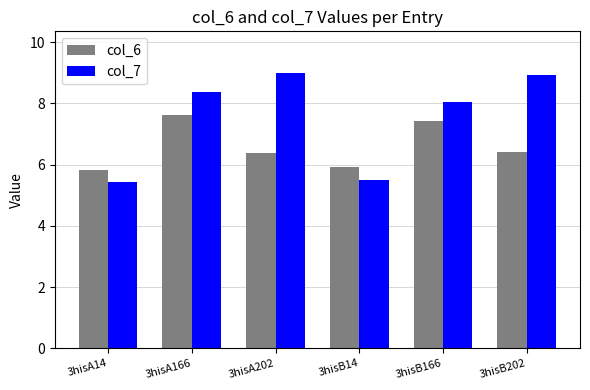

What is the total value across all series at 3hisA14?

11.3